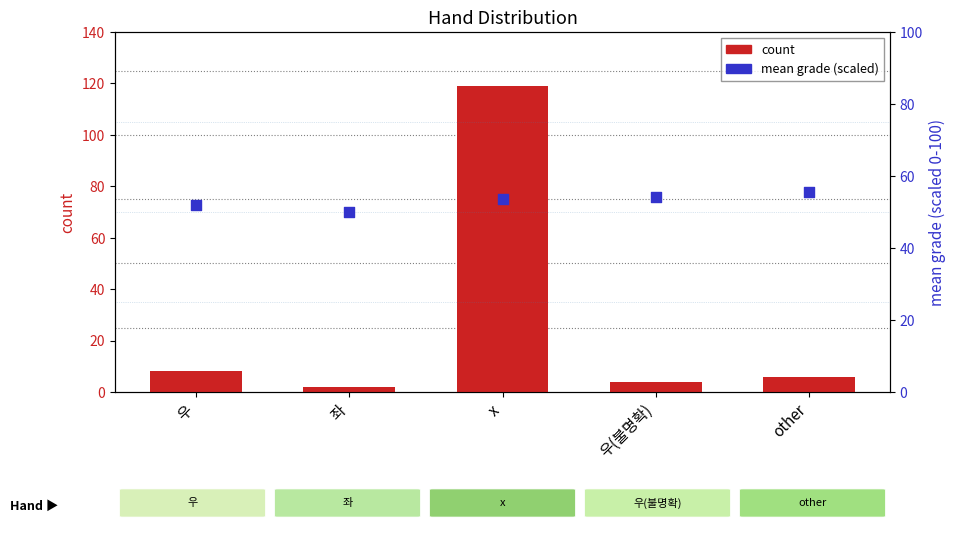

What is the total value across all series at 좌?

52.0